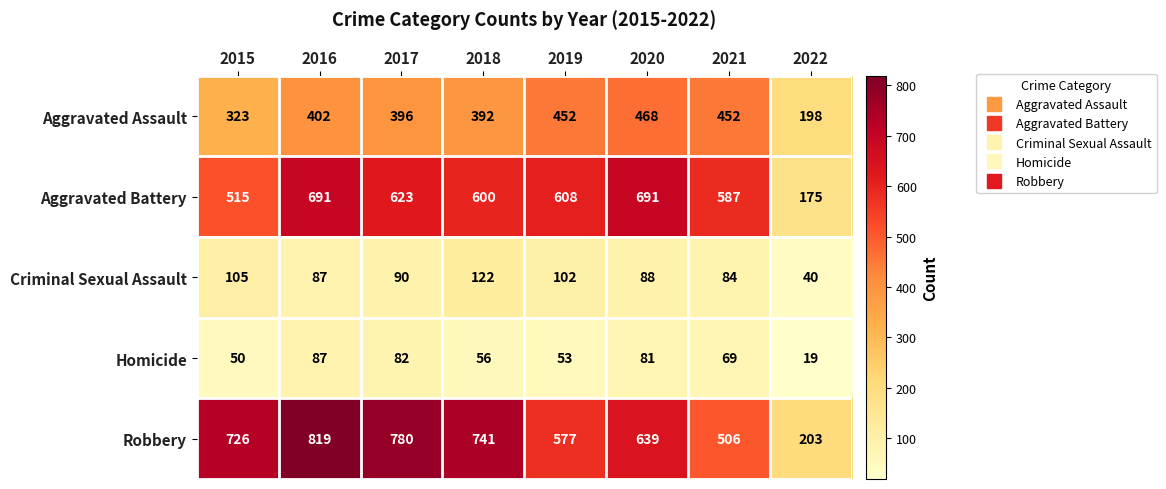

Which series changed the most between 2016 and 2022?

Robbery